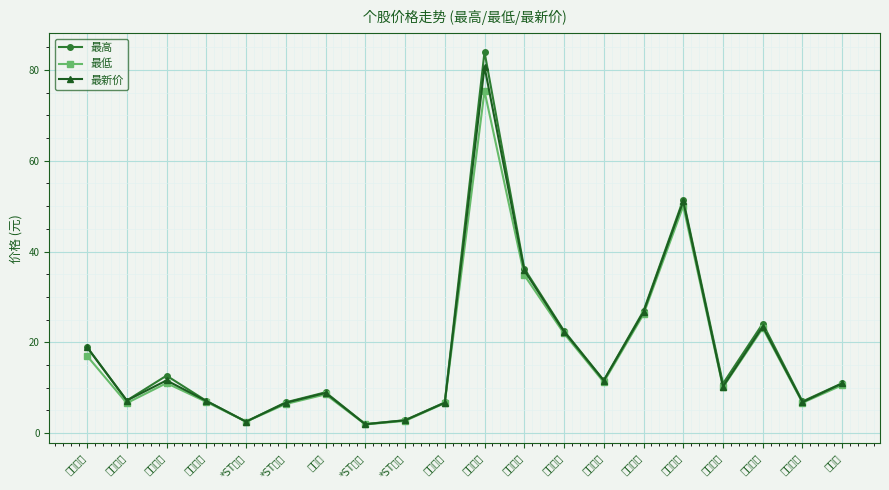

Where is the first local minimum for 最新价?

北纬科技